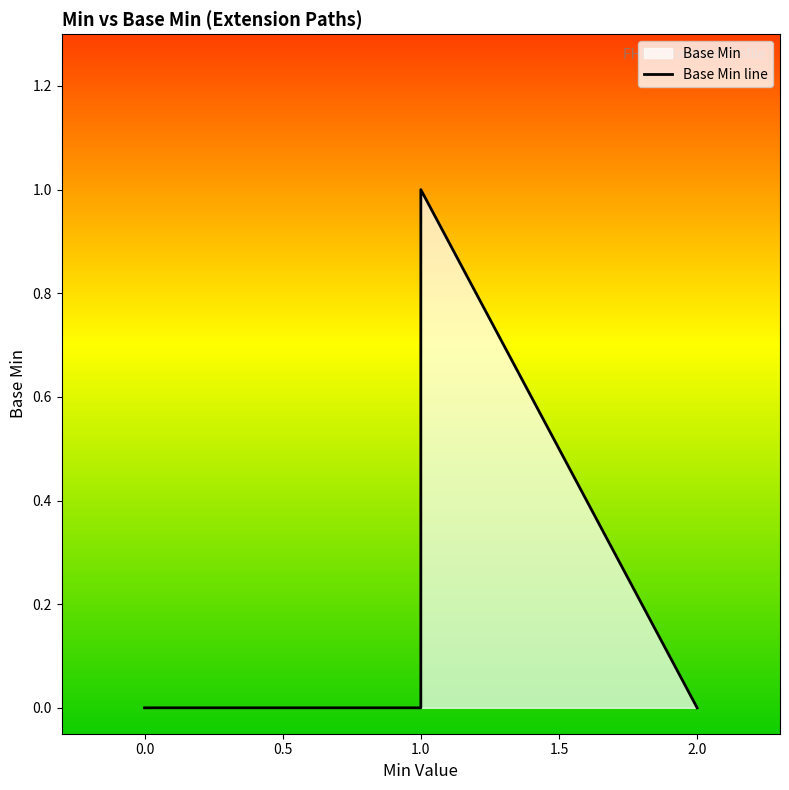

What is the greatest value displayed?

1